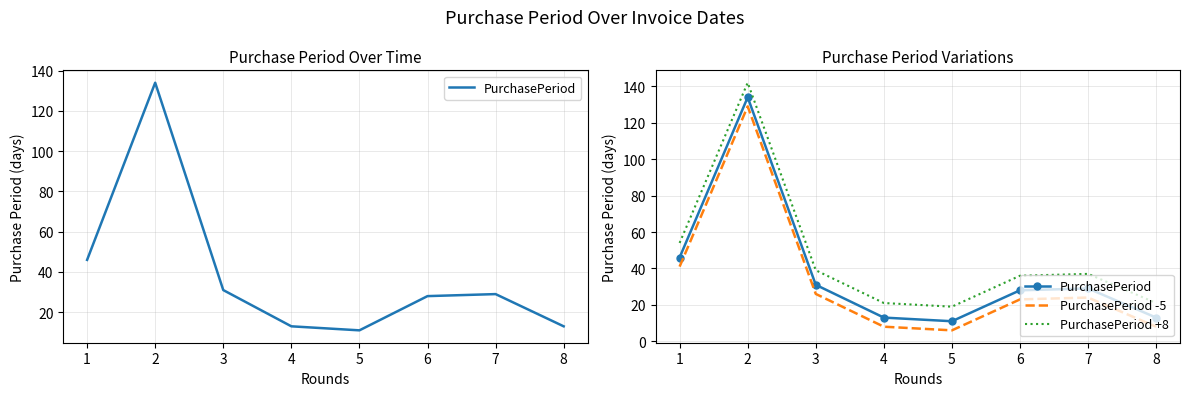

Count the number of data series in this chart.

3